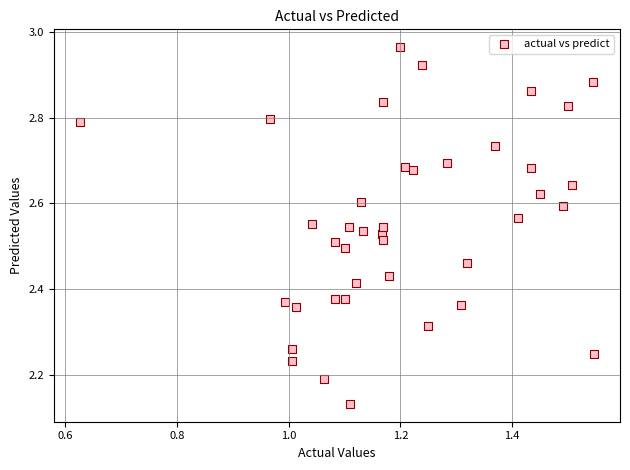

What is the range of X values (max minus min)?

0.9